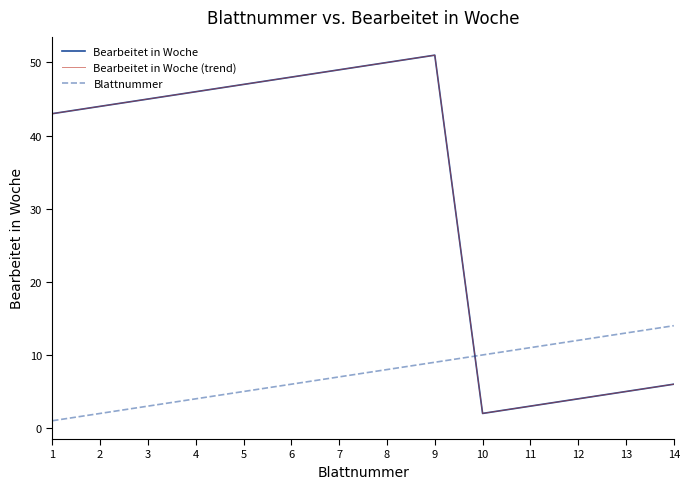

The value of Bearbeitet in Woche (trend) at 8 is 24. True or false?

False